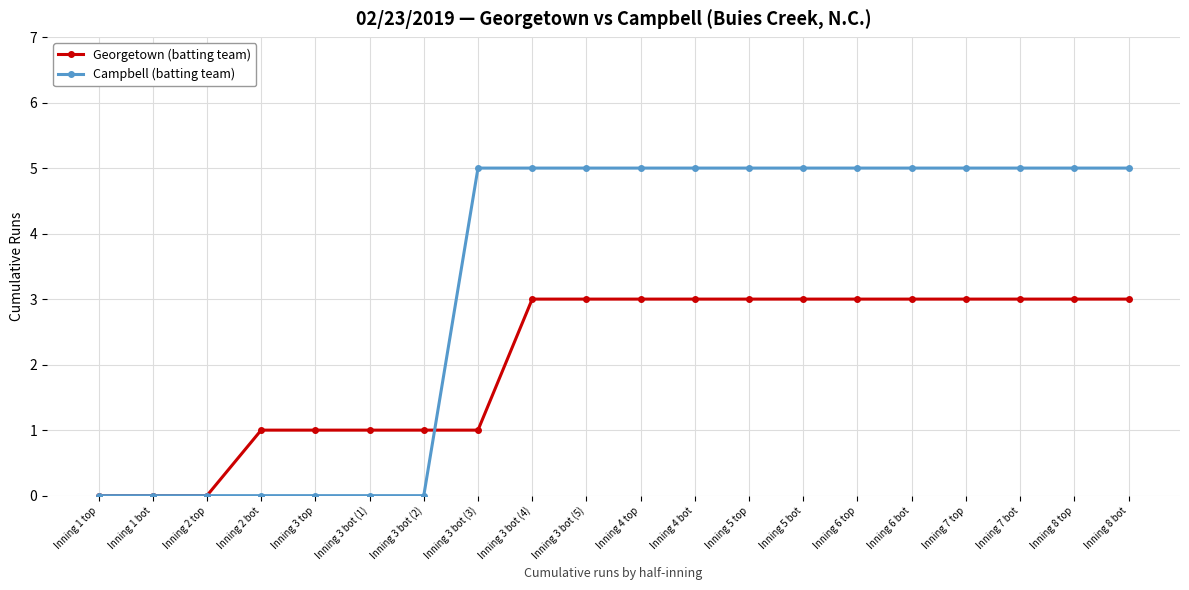

What is the difference between the second highest and minimum values in the Campbell (batting team) series?

5